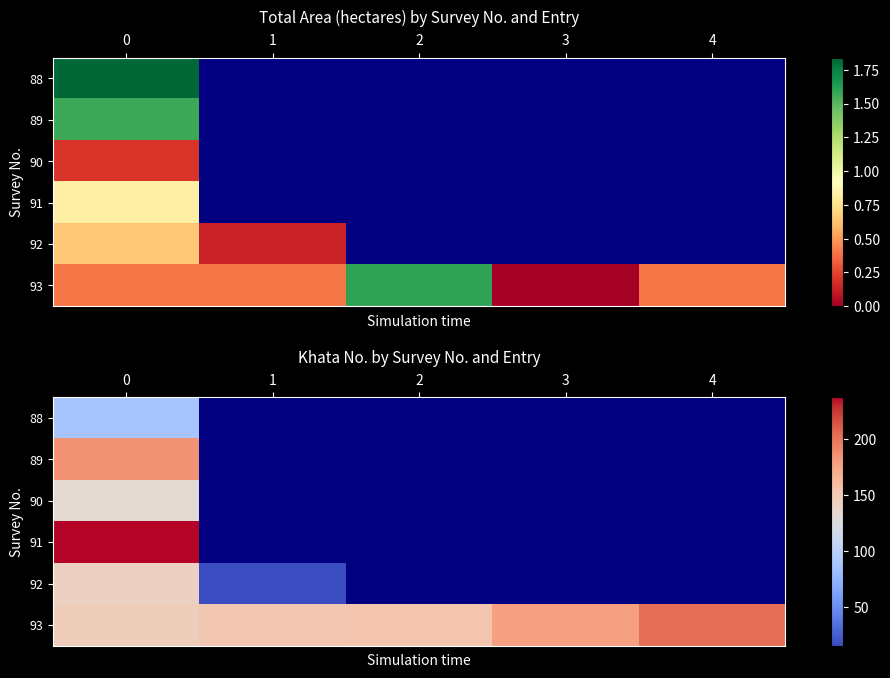

Rank the series by their maximum value, from highest to lowest.

91, 93, 89, 92, 90, 88